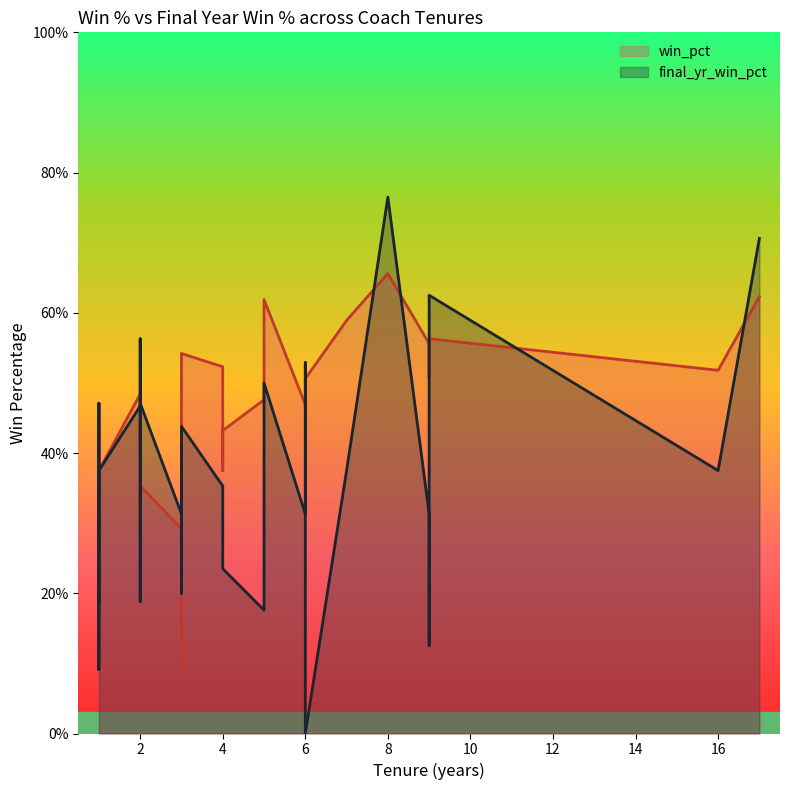

Which series changed the most between 16 and 21?

win_pct